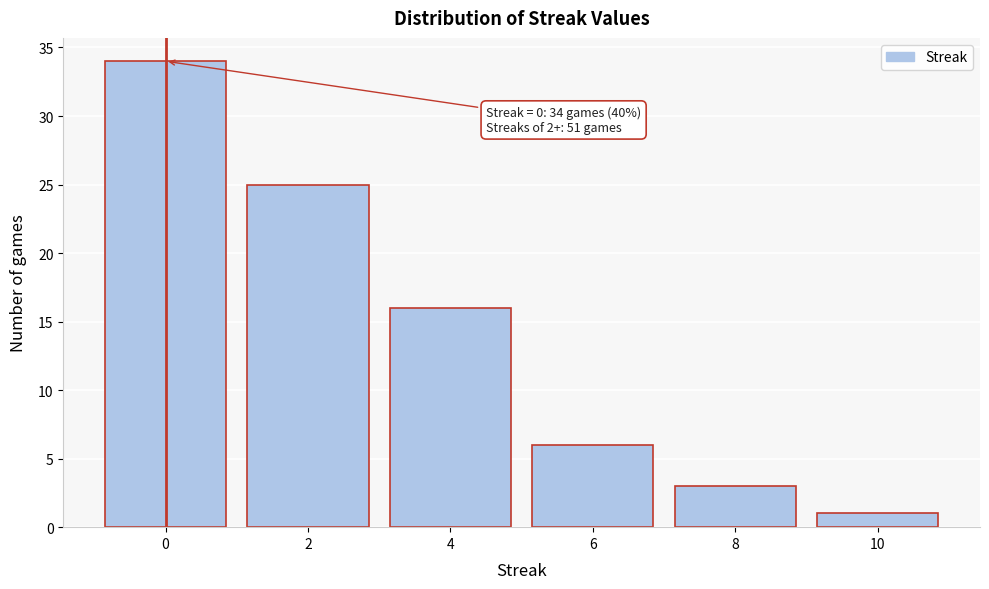

Over which range of the x-axis is the bar tallest?

-1 to 1